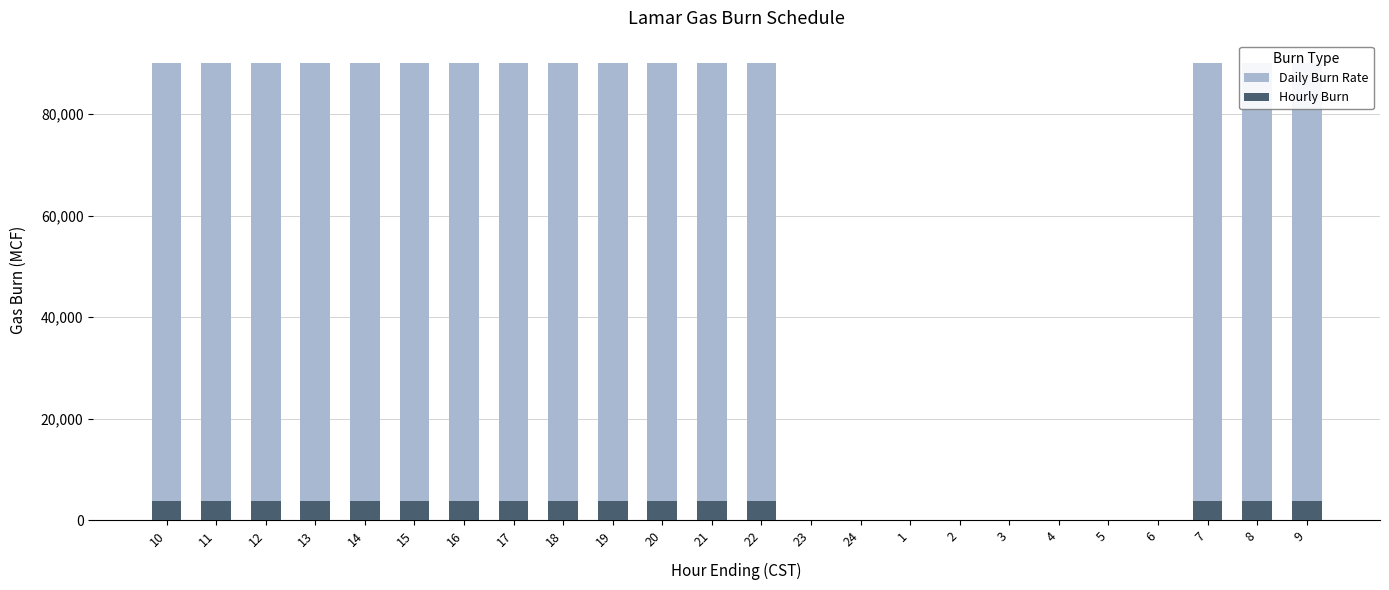

Which label corresponds to the largest value in the chart?

10